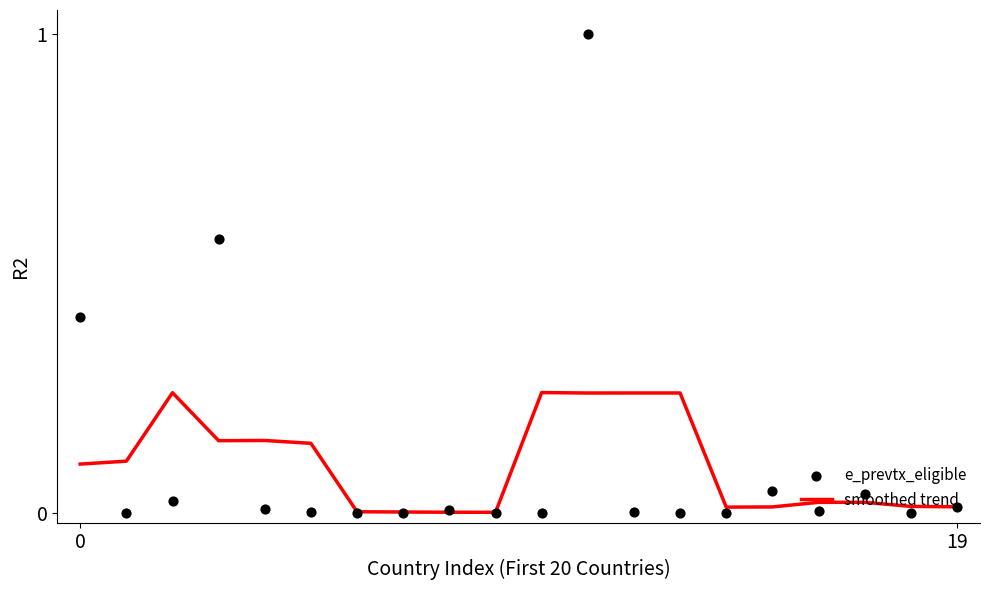

Is the value of smoothed trend at 18 greater than the value of e_prevtx_eligible at 0?

No